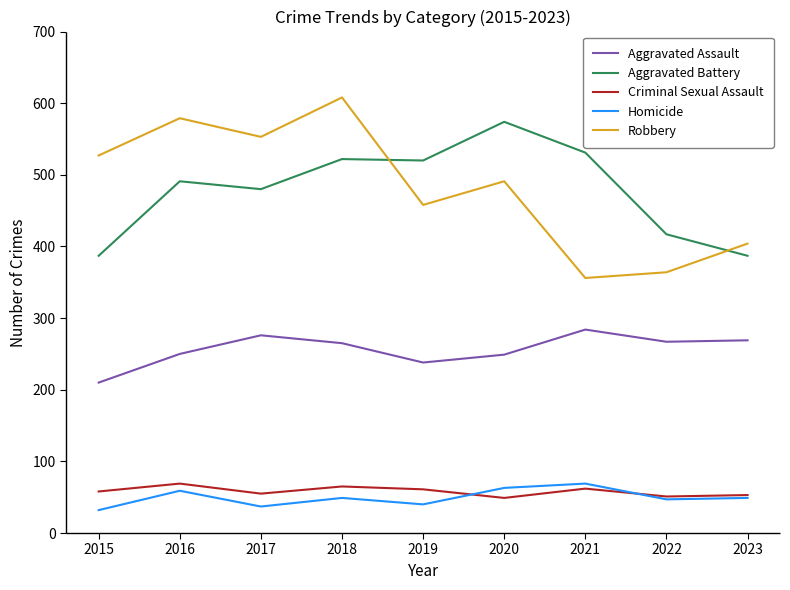

Read the Homicide value at 2023, to the nearest 10.

50